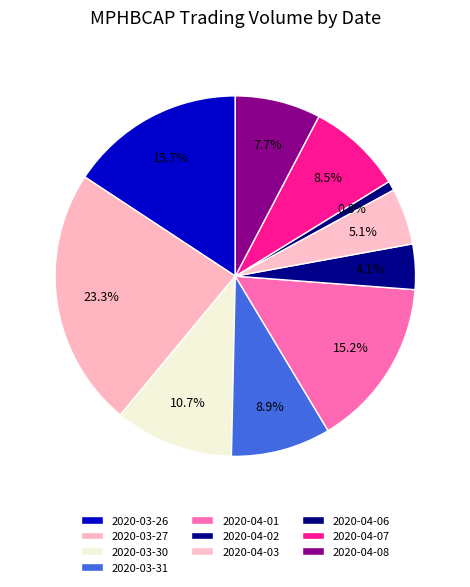

Is it true that 2020-03-26 is 22% of the pie?

False